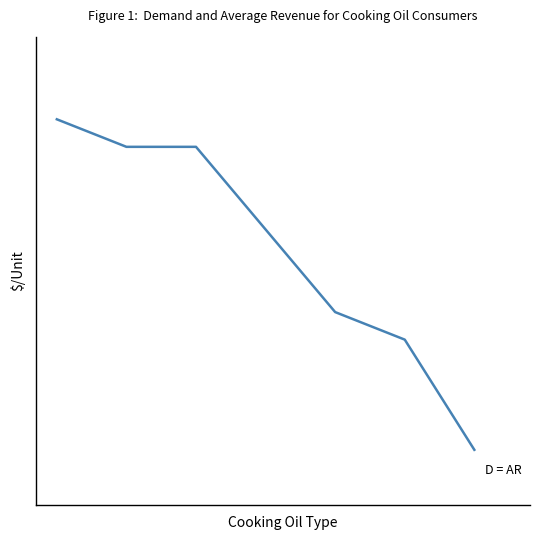

At which category does the chart reach its minimum across all series?

6